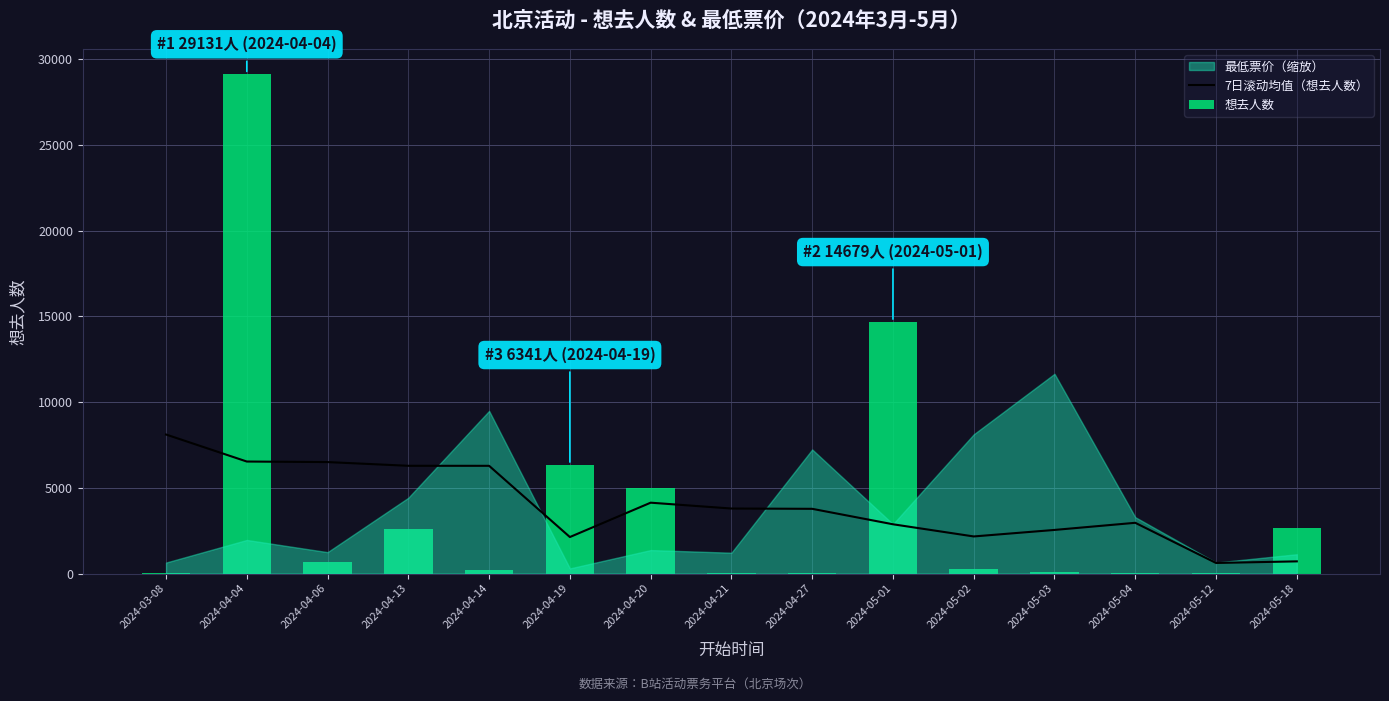

What is the value of the 想去人数 bar at the 12th from the left?

110.0